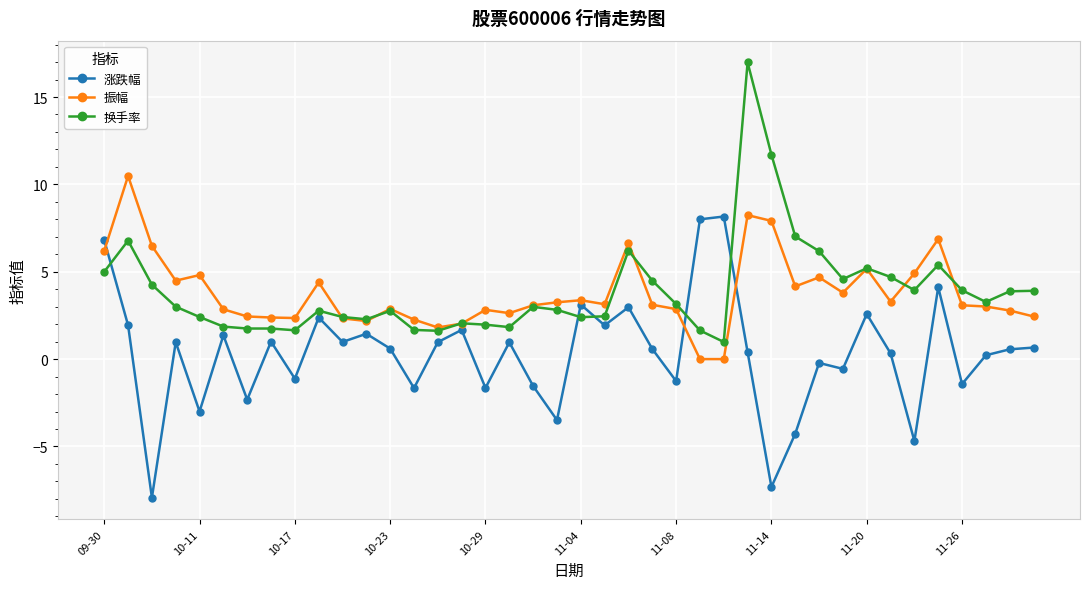

What are all the series names shown in the legend?

涨跌幅, 振幅, 换手率